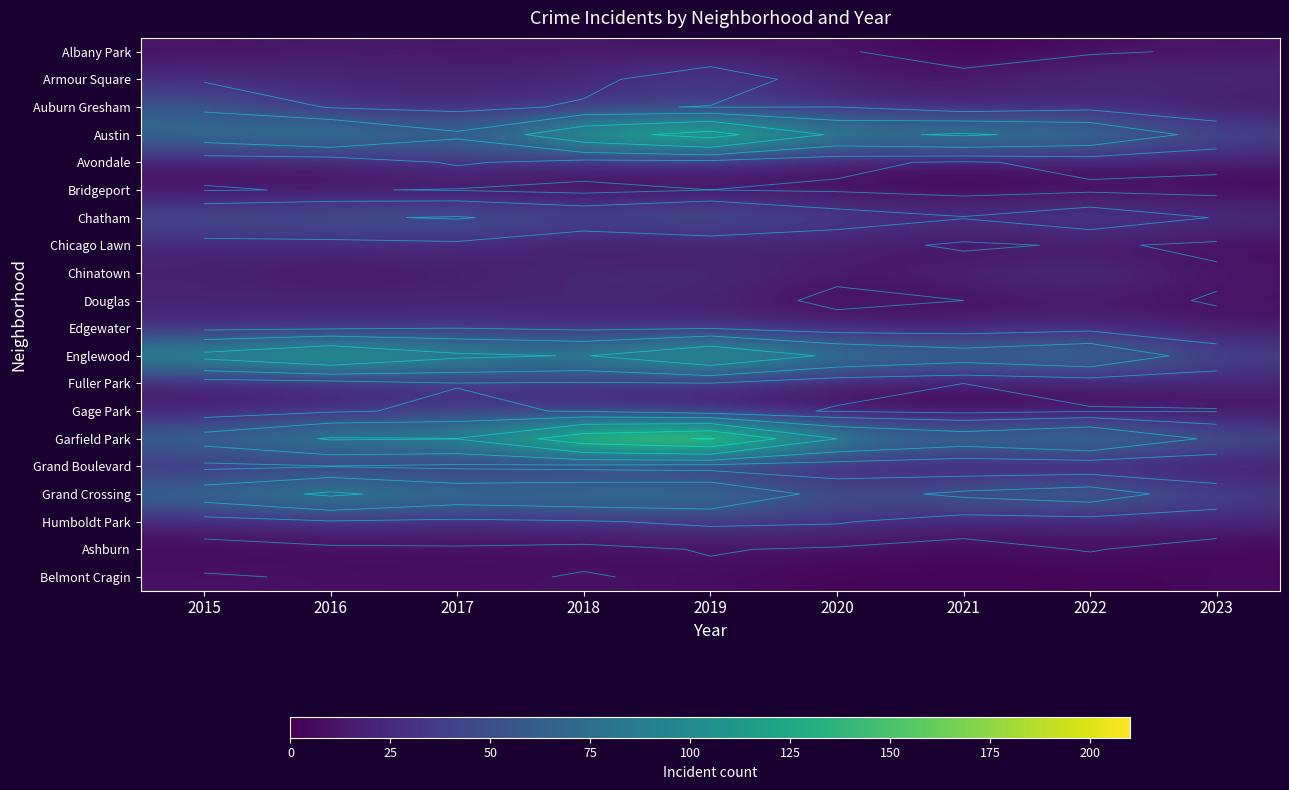

What is the minimum value shown in the chart?

1